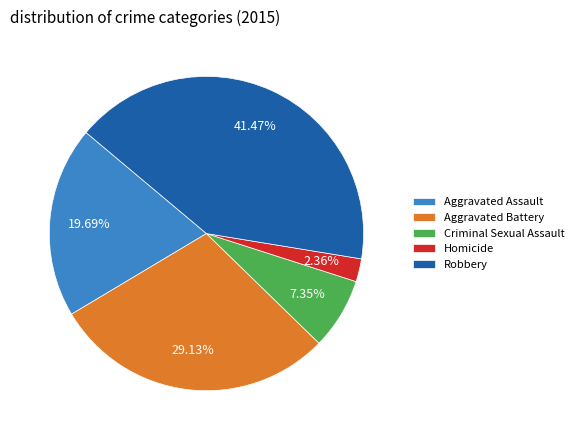

Which category has the biggest portion of the pie?

Robbery